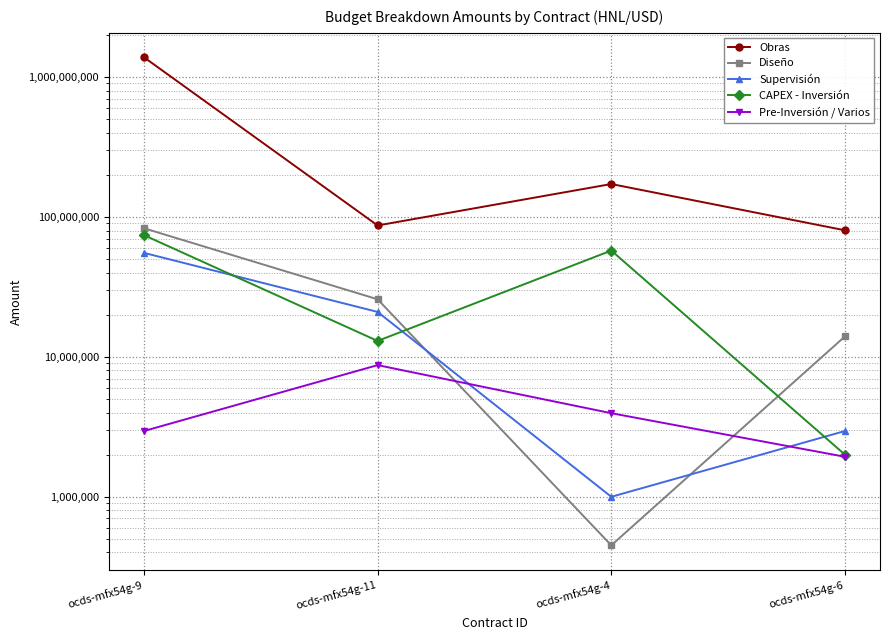

Is the value of CAPEX - Inversión at ocds-mfx54g-6 greater than the value of Supervisión at ocds-mfx54g-11?

No